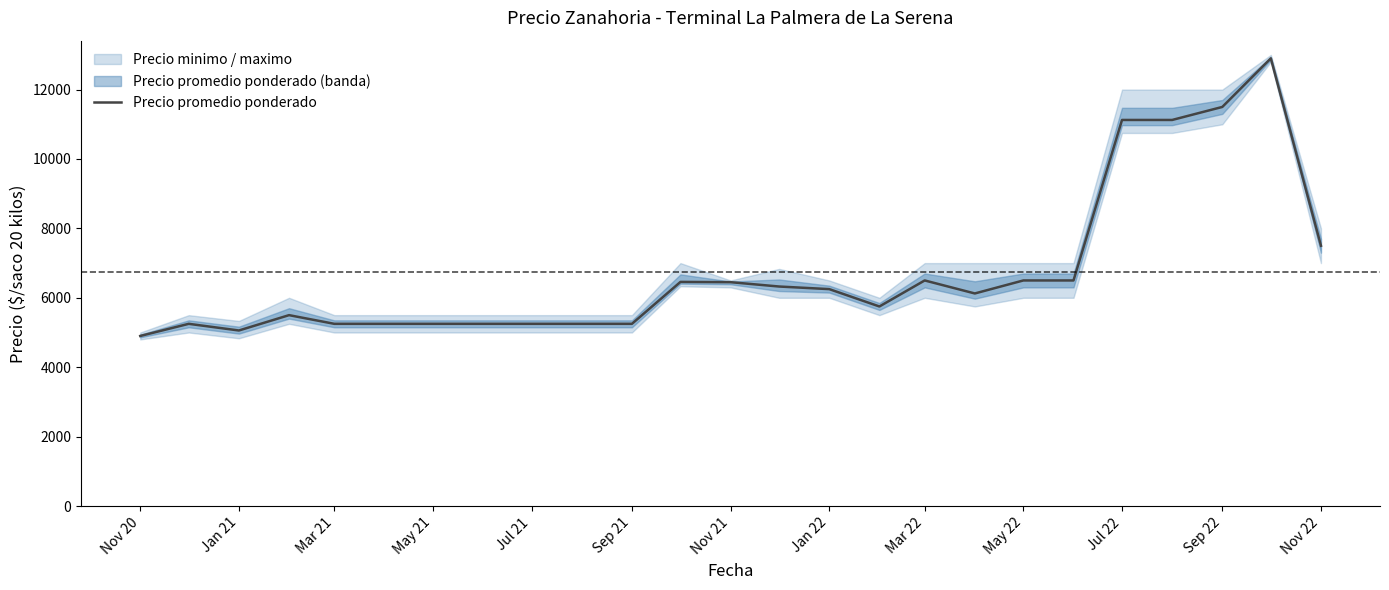

The value of Precio promedio ponderado at Jul 22 is 19562. True or false?

False